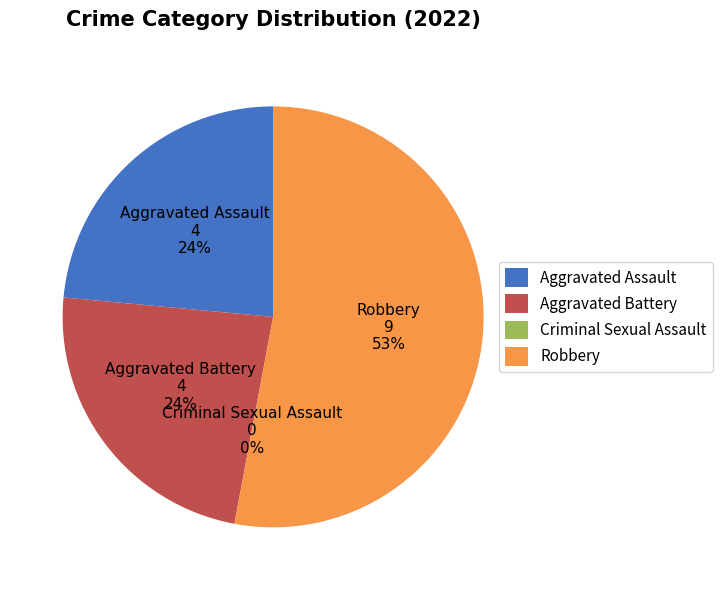

Count the number of slices in the pie.

4